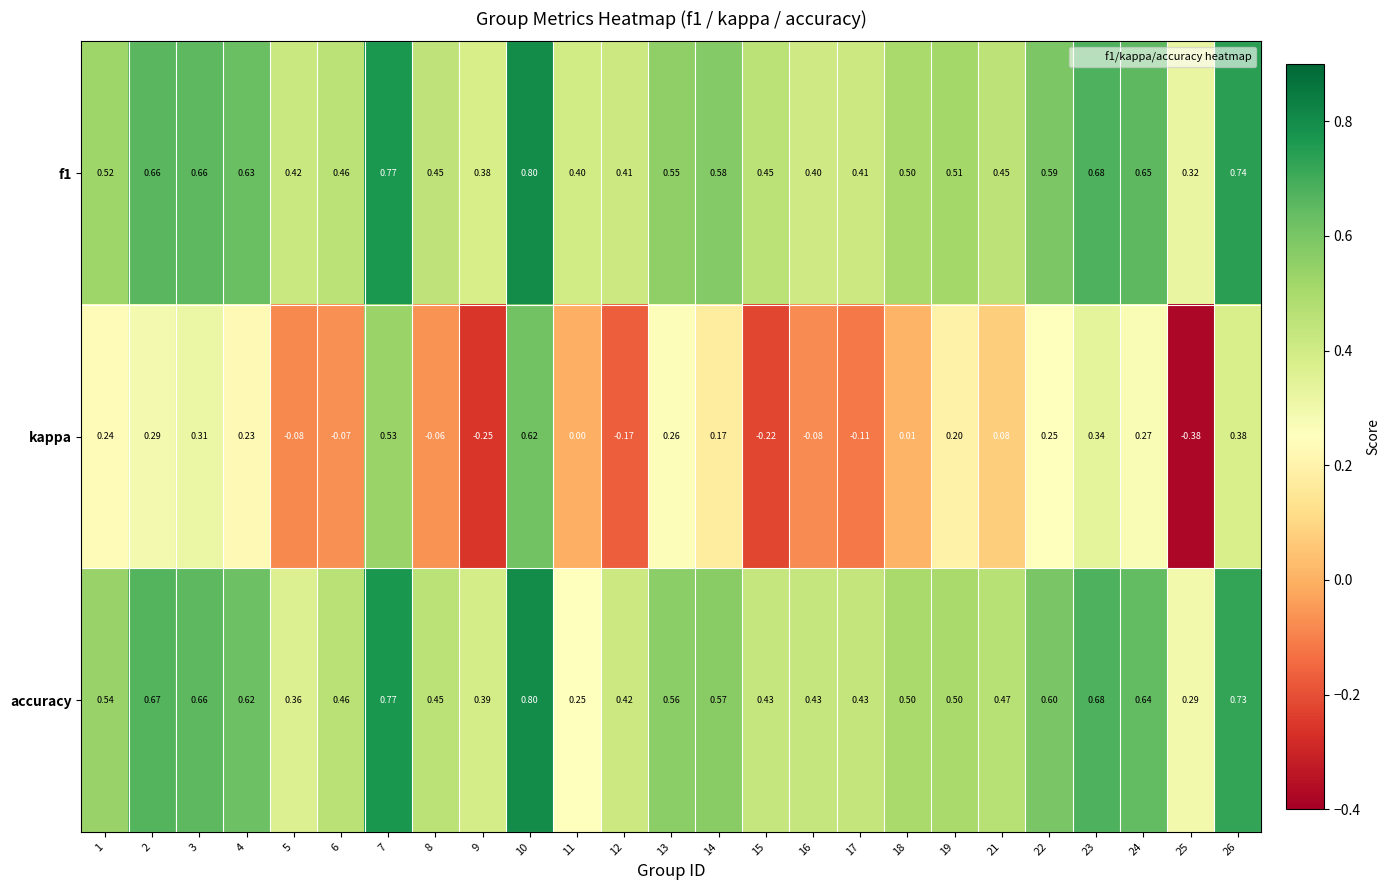

Is the value of kappa at 8 greater than the value of accuracy at 7?

No